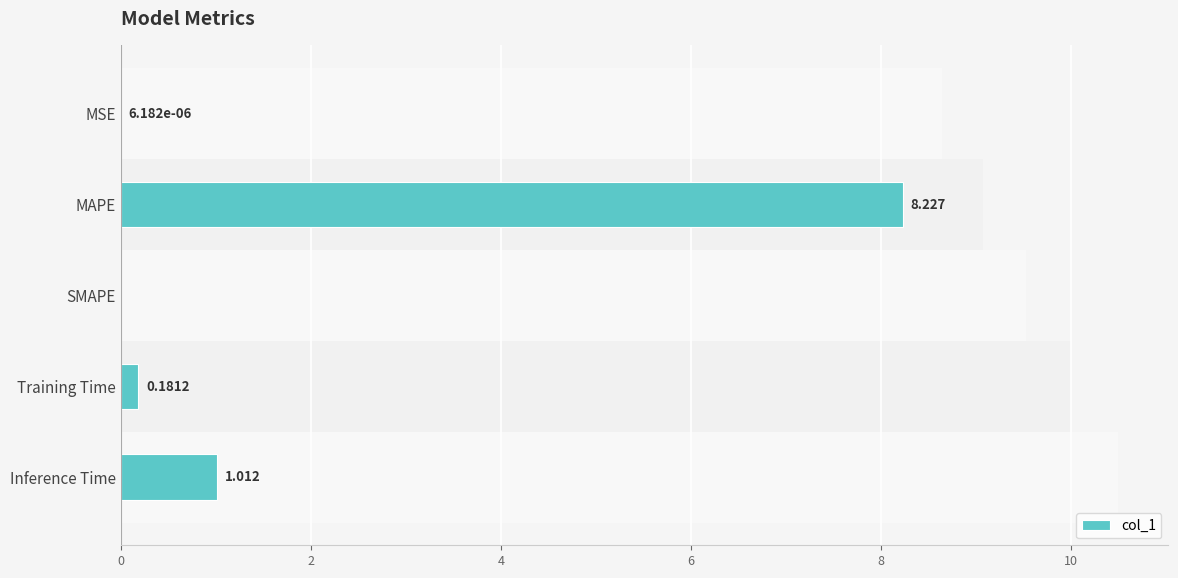

What is the ratio of the value at Training Time to the value at Inference Time?

0.2